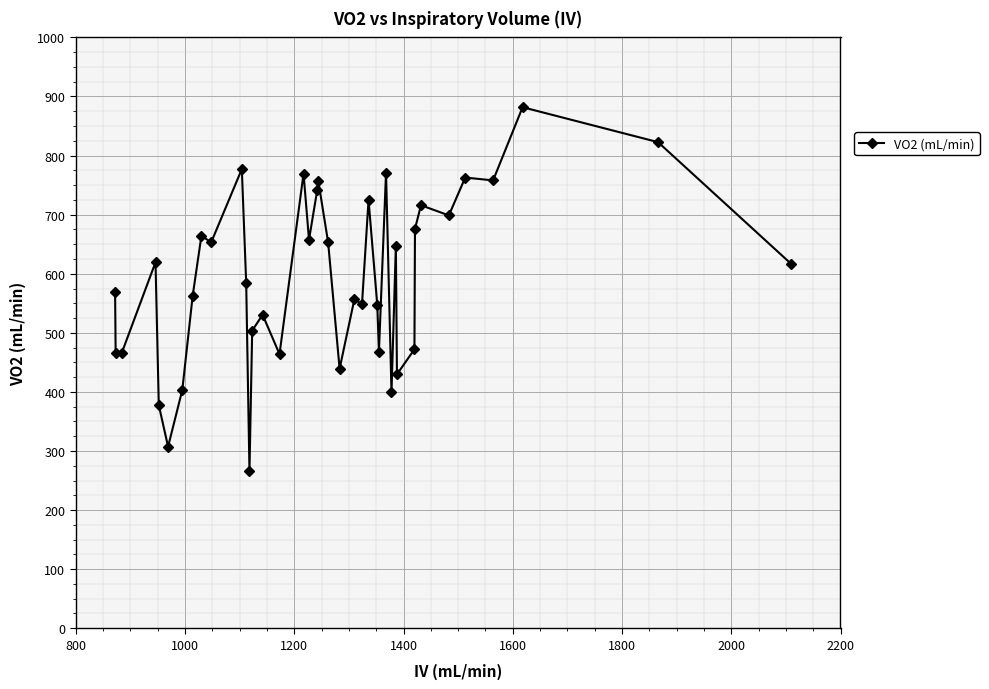

What is the minimum value shown in the chart?

265.6